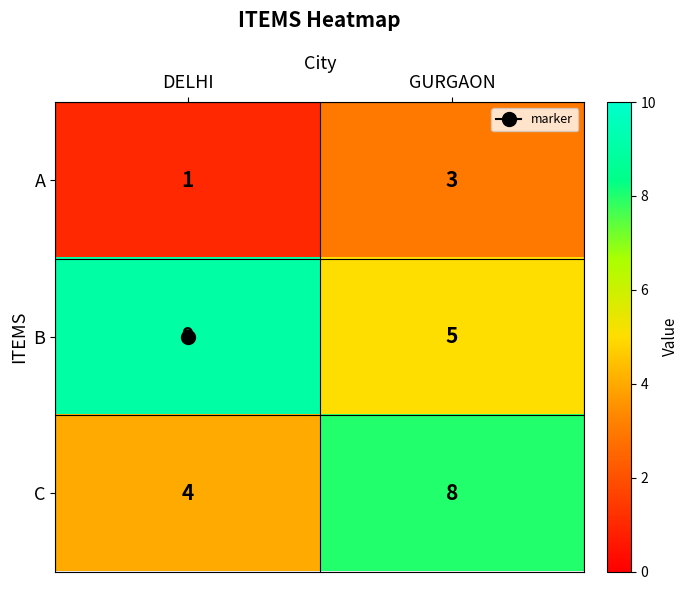

Which series has the largest total across all categories?

B